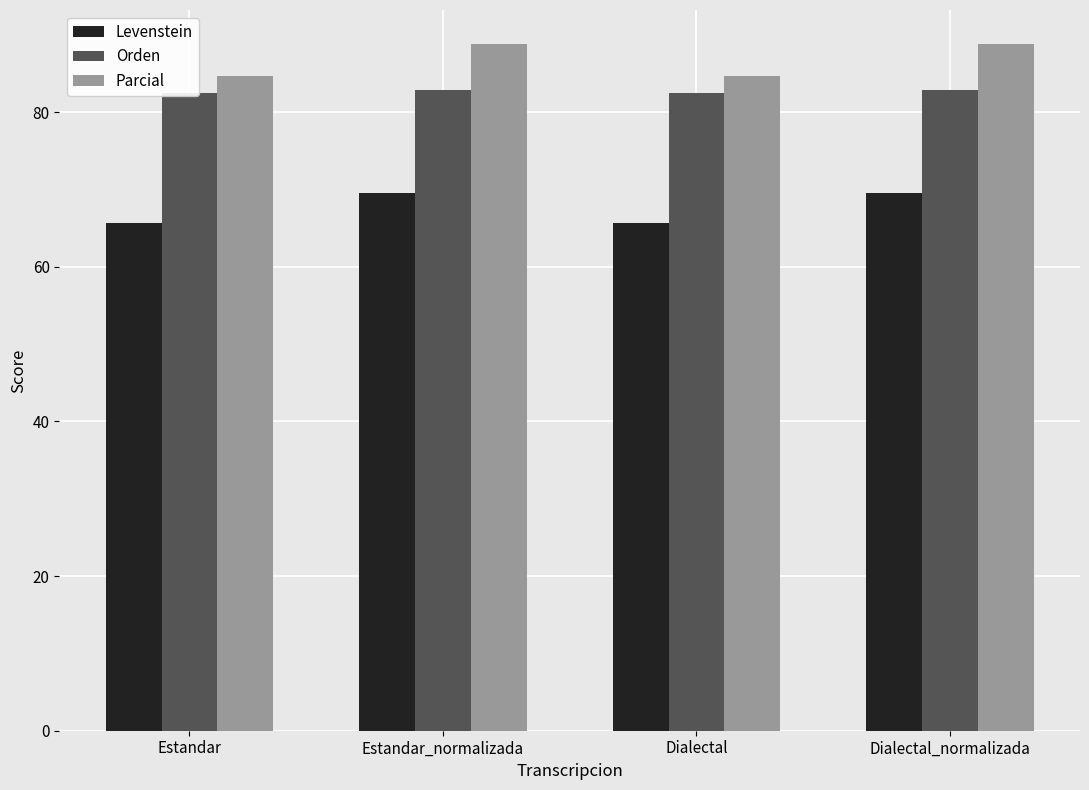

At which category is the sum across all series the highest?

Estandar_normalizada